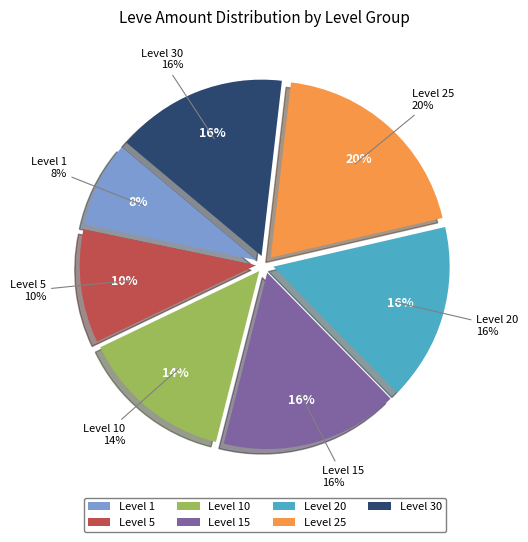

Which slice is the smallest?

Level 1